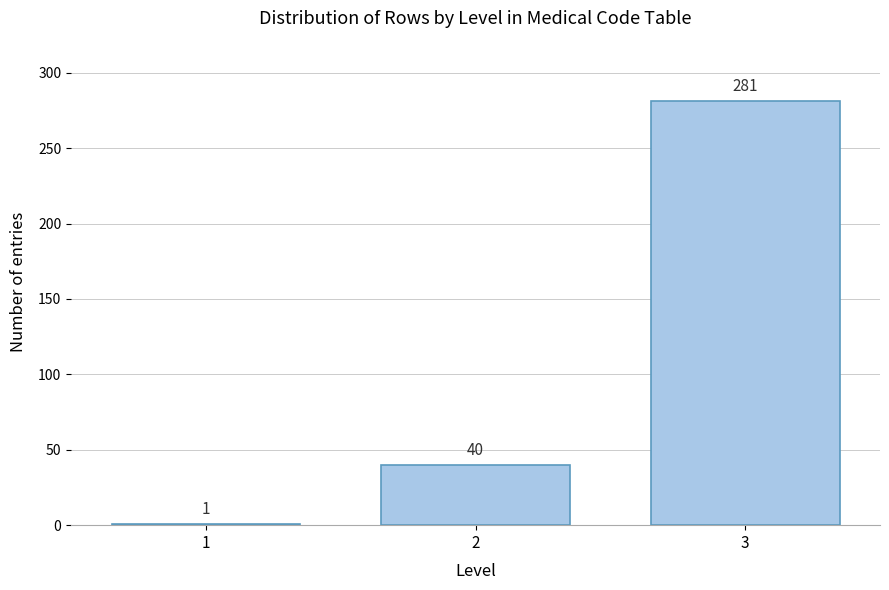

Reading left to right, transcribe all the data shown in this chart.

1	40	281